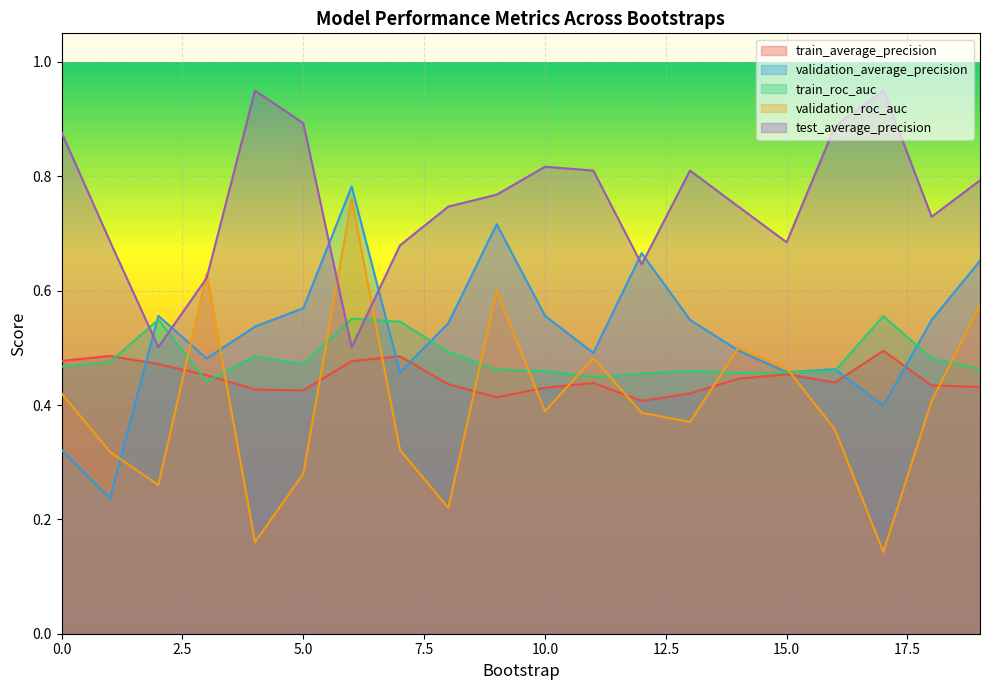

What is the value of the validation_roc_auc point at the 8th from the left?

0.3